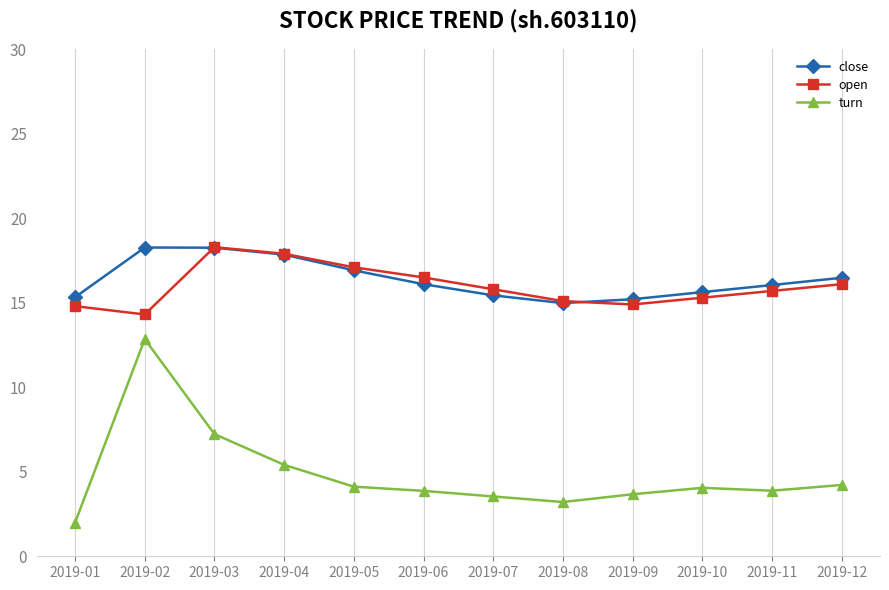

Between 2019-03 and 2019-11, which series saw the biggest shift?

turn